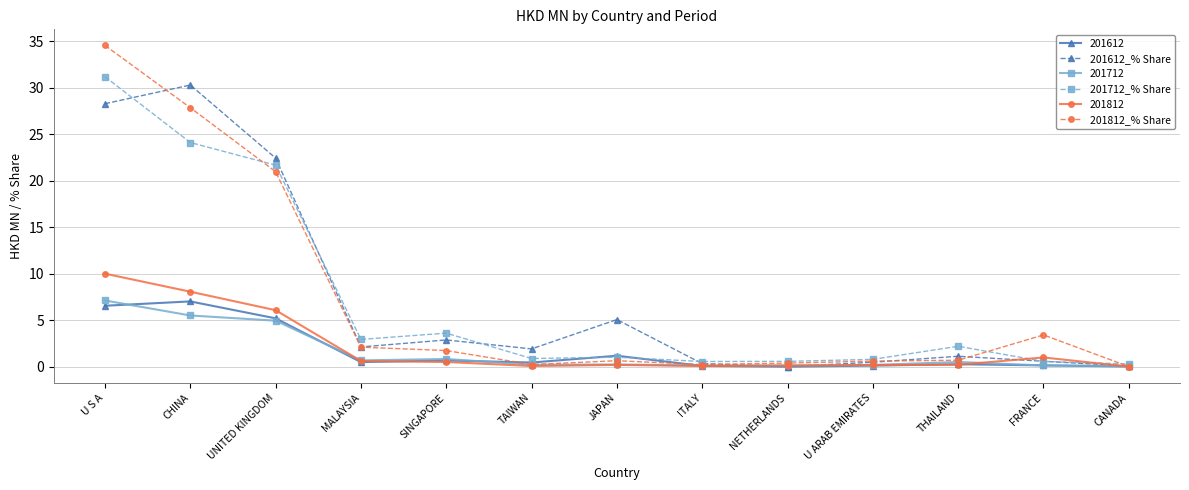

At which label is 201712_% Share closest to 15?

UNITED KINGDOM